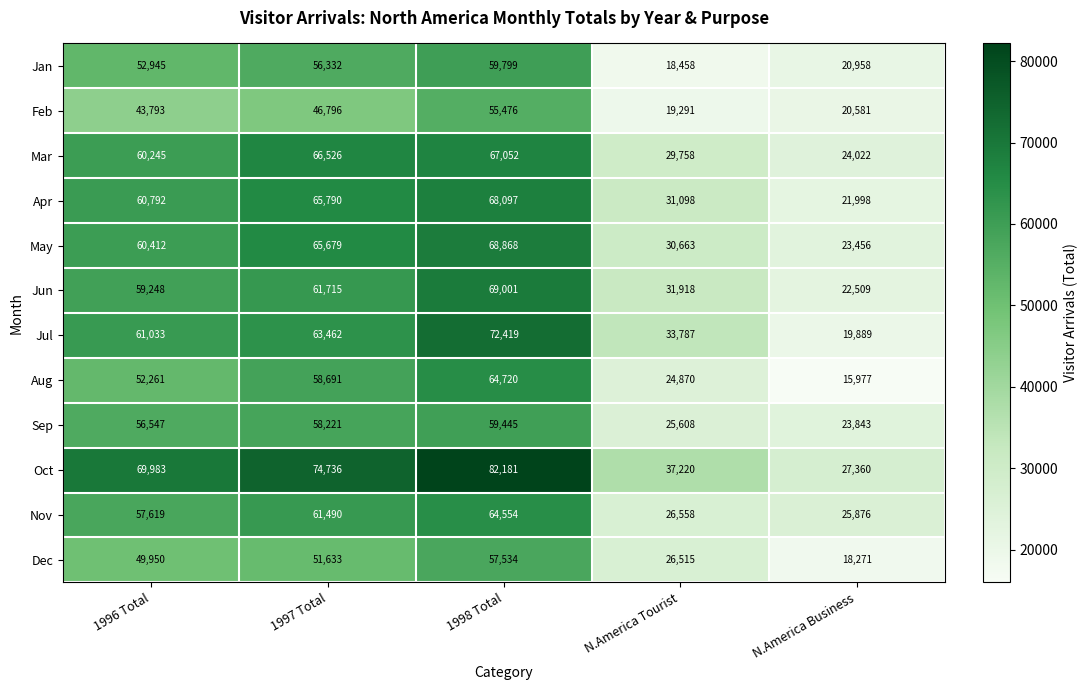

What is the sum of the Oct values at 1997 Total and 1998 Total?

156917